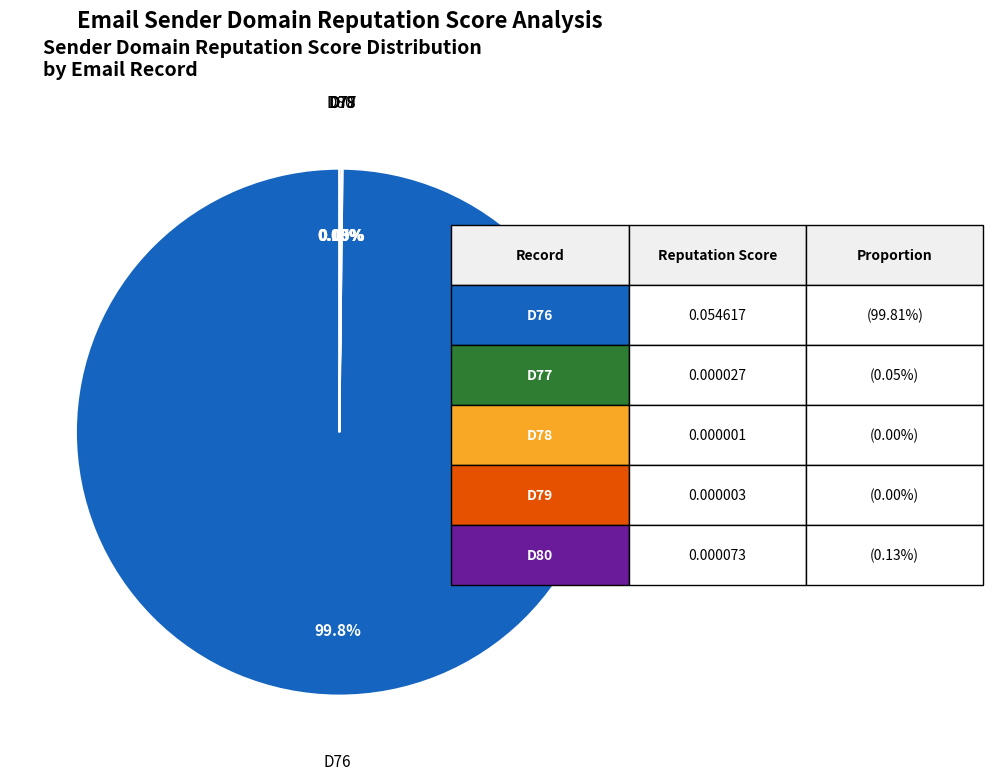

Does any single category account for the majority?

Yes